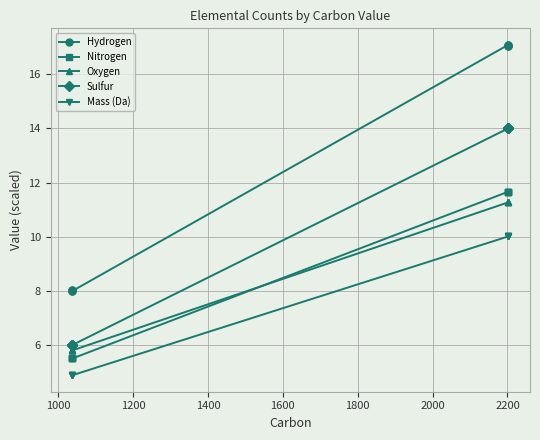

What are all the series names shown in the legend?

Hydrogen, Nitrogen, Oxygen, Sulfur, Mass (Da)